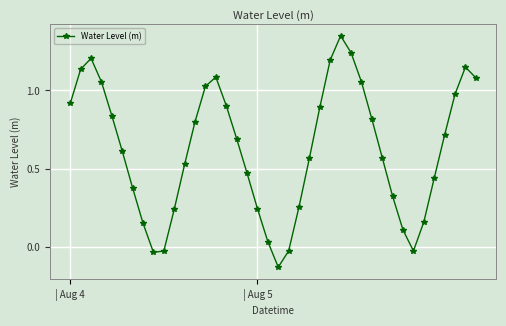

How many interior local peaks (higher than both neighbors) does the data have?

4